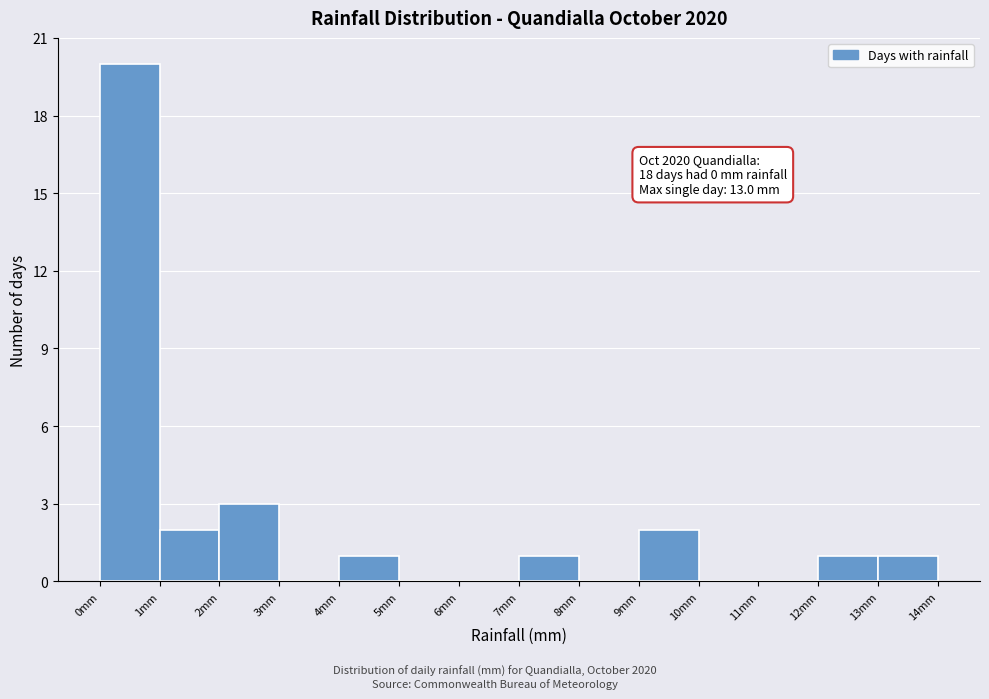

Which range on the x-axis has the tallest bar?

0 to 1